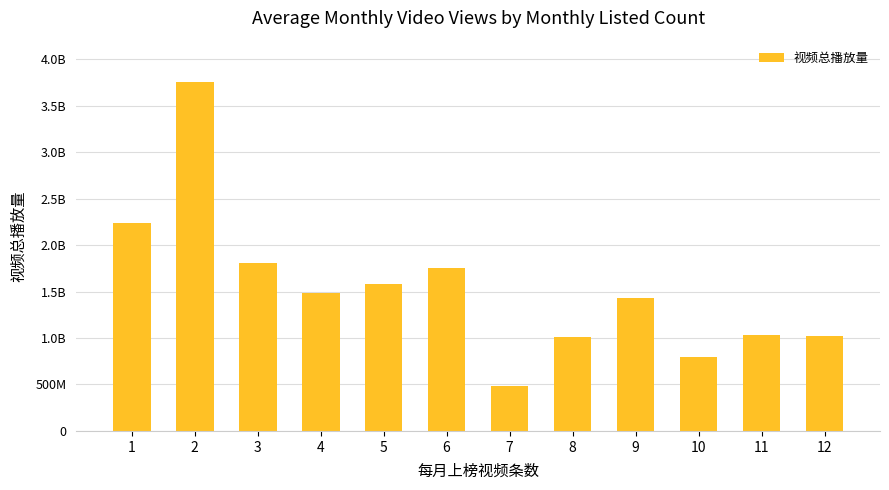

The value at 3 is 1808289402. True or false?

True